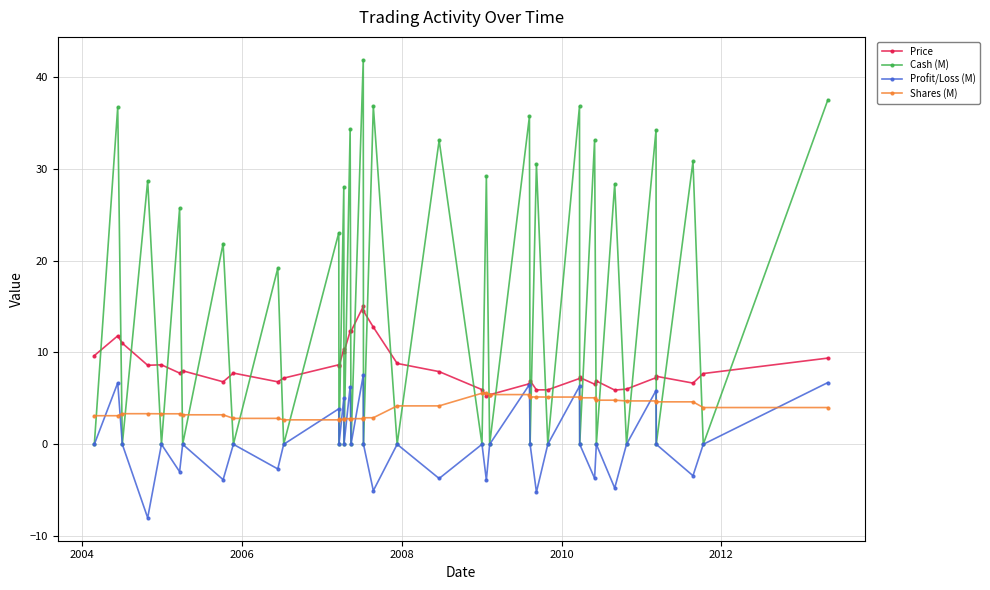

After their last crossing, which series has the higher values: Shares (M) or Profit/Loss (M)?

Profit/Loss (M)